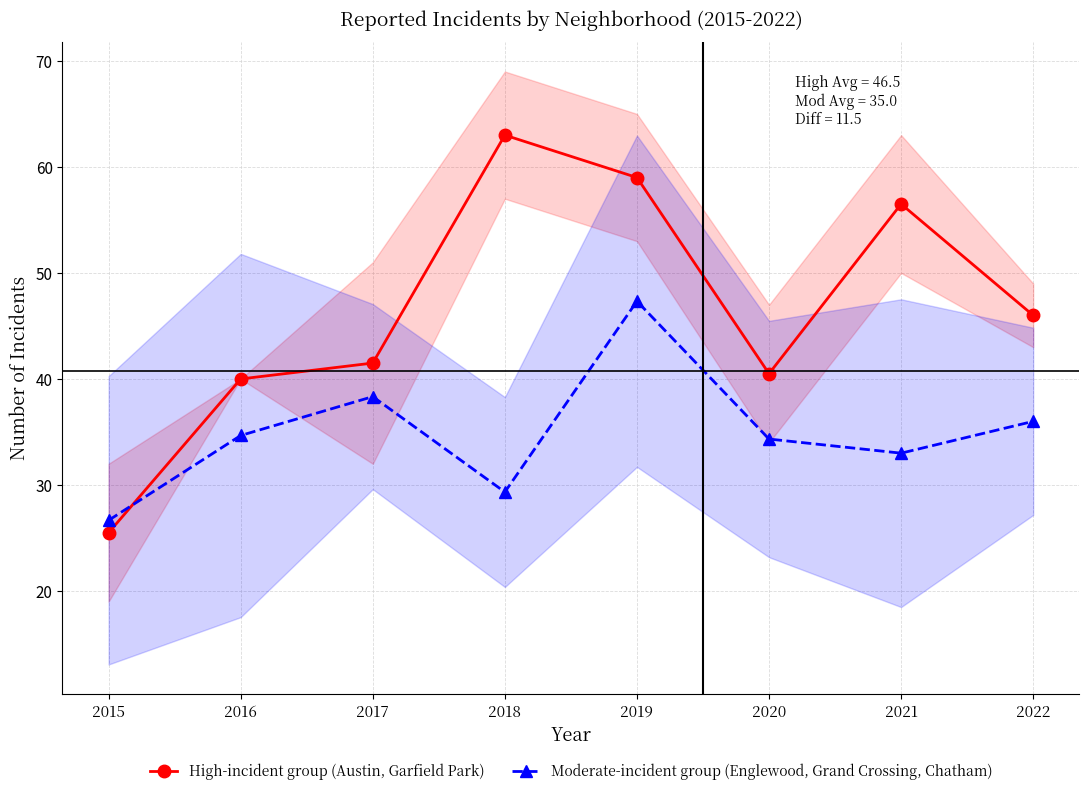

What is the lowest value of the Moderate-incident group (Englewood, Grand Crossing, Chatham) series?

26.7